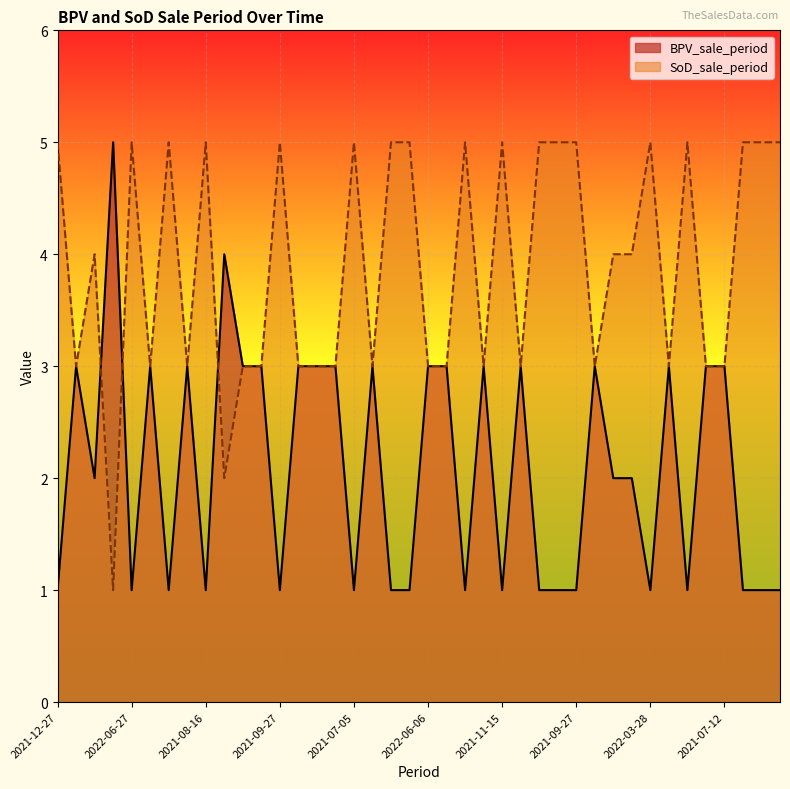

How many data points in SoD_sale_period are above 4?

18